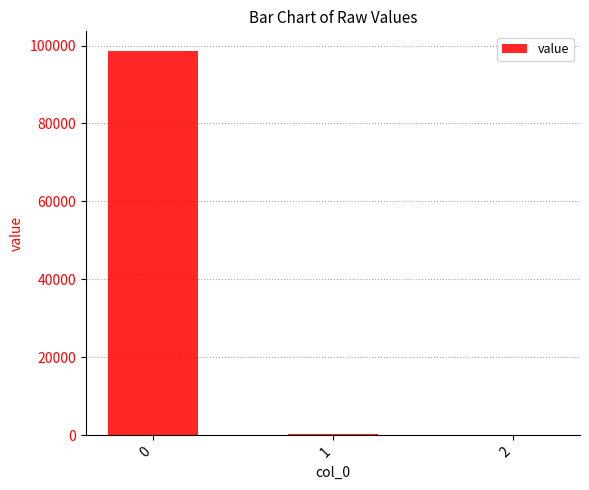

What is the sum of all values?

99116.3